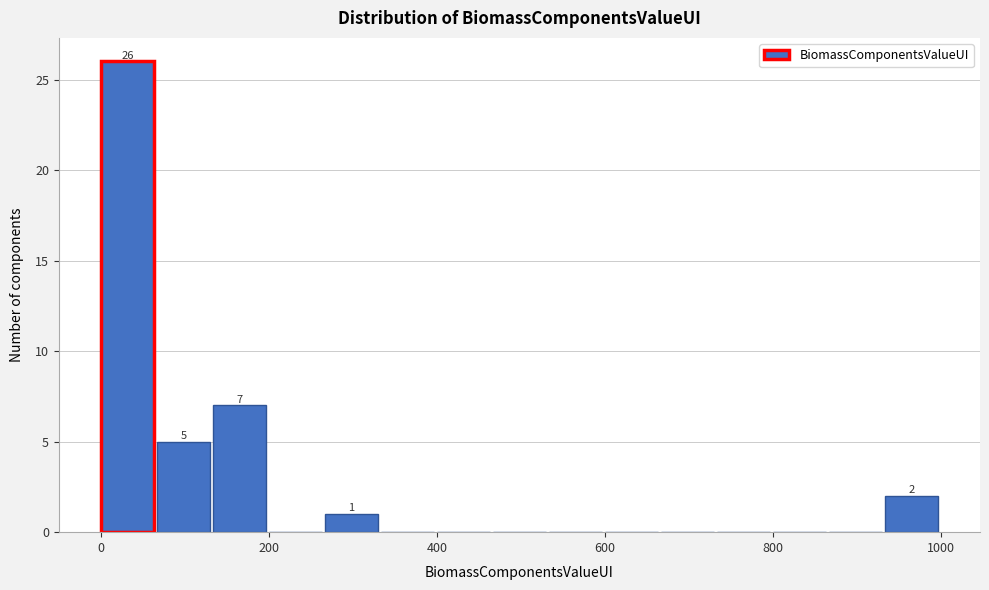

Around what value on the x-axis is the tallest bar? Give the approximate position of its centre, as read against the axis.

40